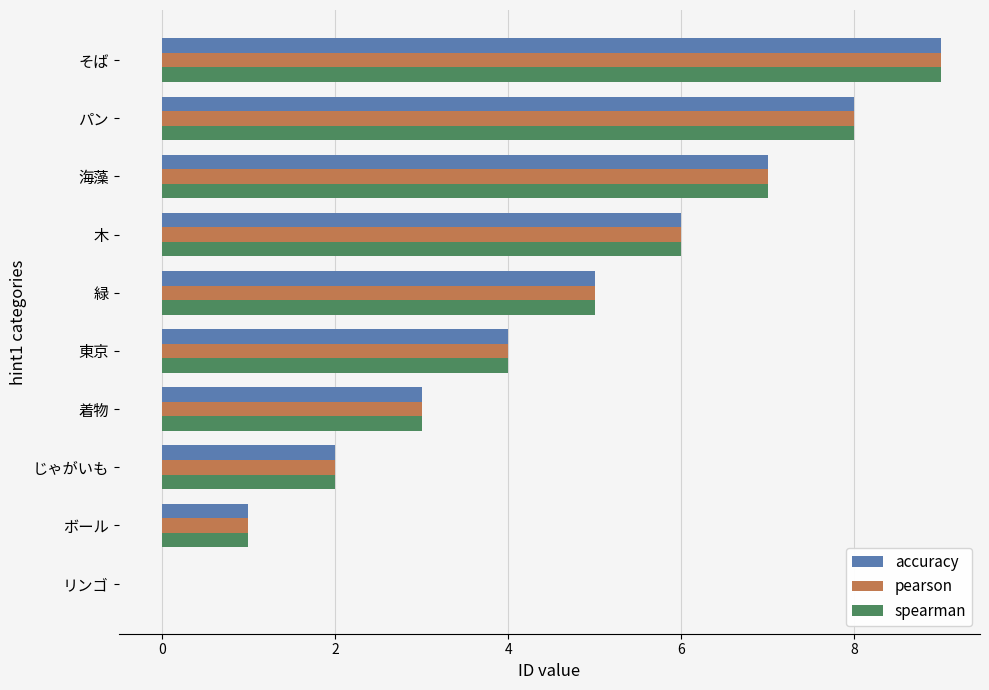

Is the value of spearman at そば greater than the value of accuracy at 東京?

Yes